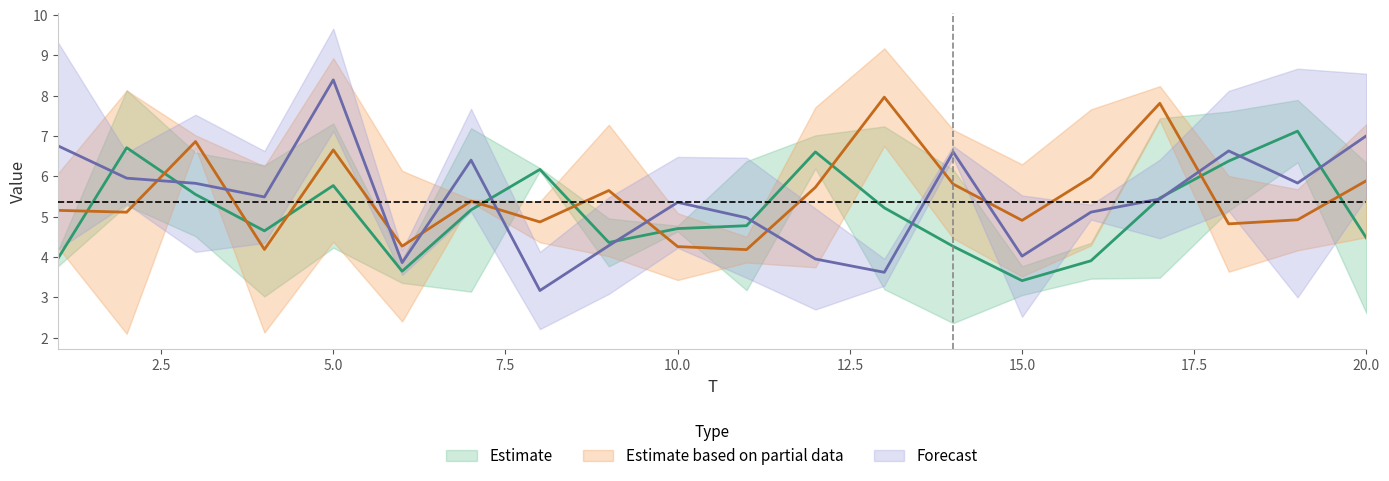

Reading left to right, what are all the values shown in this chart?

x1: 1=3.8	2=8.1	3=4.5	4=3.0	5=4.2	6=3.4	7=7.2	8=6.2	9=5.0	10=4.6	11=3.2	12=6.2	13=7.2	14=6.2	15=3.1	16=4.4	17=7.4	18=5.2	19=7.9	20=2.6
x2: 1=4.2	2=5.3	3=6.6	4=6.3	5=7.3	6=3.9	7=3.1	8=6.1	9=3.8	10=4.8	11=6.4	12=7.0	13=3.2	14=2.4	15=3.8	16=3.5	17=3.5	18=7.6	19=6.4	20=6.3
x3: 1=6.1	2=8.1	3=7.0	4=2.1	5=8.9	6=2.4	7=5.4	8=5.4	9=4.0	10=3.4	11=4.5	12=7.7	13=6.8	14=7.2	15=3.5	16=4.3	17=7.4	18=3.6	19=4.2	20=4.5
x4: 1=4.2	2=2.1	3=6.7	4=6.3	5=4.4	6=6.1	7=5.4	8=4.4	9=7.3	10=5.1	11=3.9	12=3.7	13=9.2	14=4.5	15=6.3	16=7.7	17=8.2	18=6.0	19=5.7	20=7.3
x5: 1=9.3	2=5.3	3=7.5	4=4.4	5=9.7	6=4.2	7=5.1	8=4.1	9=3.1	10=6.5	11=3.5	12=5.2	13=3.3	14=6.8	15=5.5	16=5.3	17=6.4	18=8.1	19=8.7	20=8.5
x6: 1=4.2	2=6.6	3=4.1	4=6.6	5=7.1	6=3.6	7=7.7	8=2.2	9=5.5	10=4.2	11=6.5	12=2.7	13=4.0	14=6.5	15=2.5	16=4.9	17=4.5	18=5.1	19=3.0	20=5.5